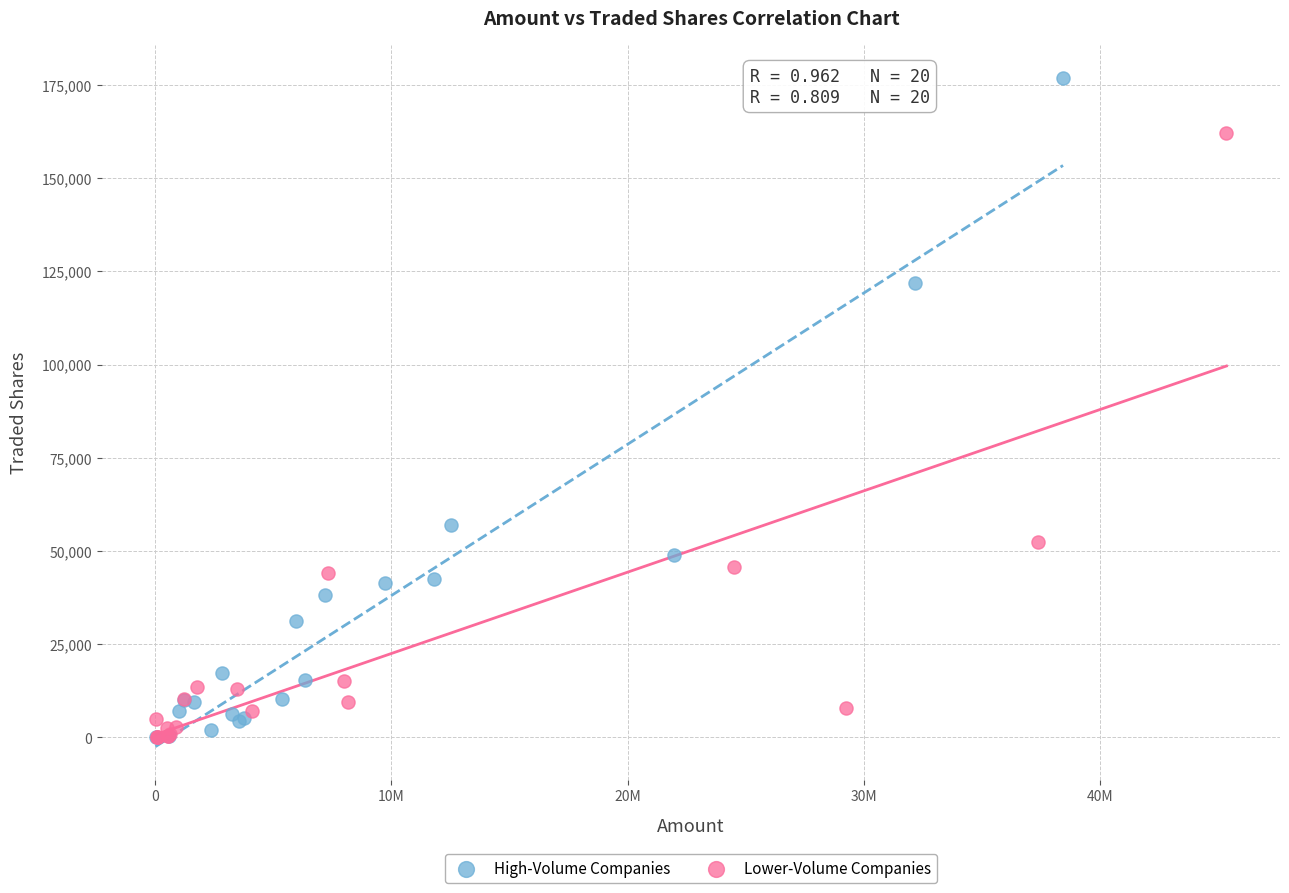

Which series contains the highest Y value?

High-Volume Companies